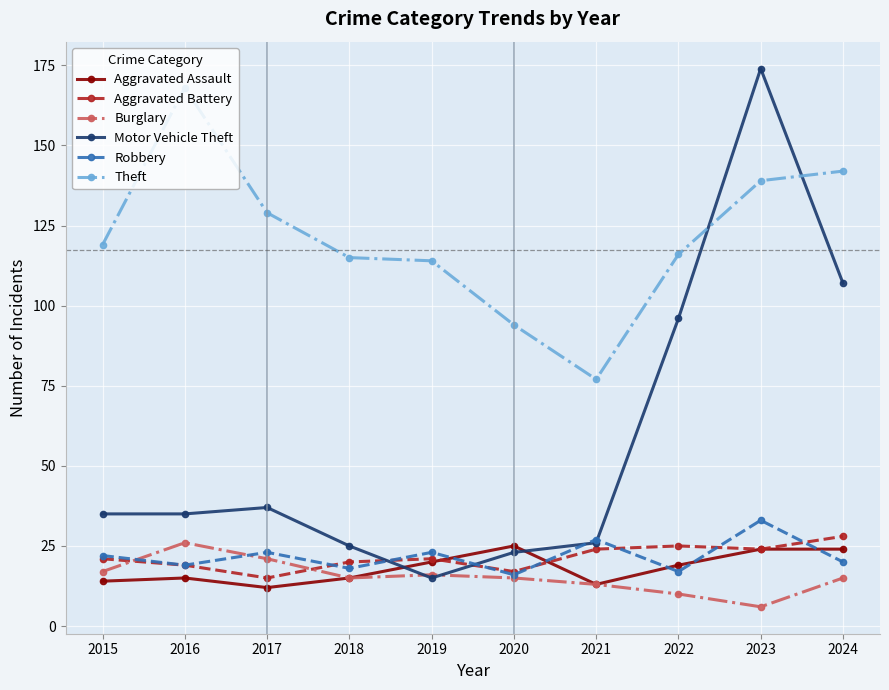

What value does the Aggravated Assault series have at 2021, to the nearest 5?

15